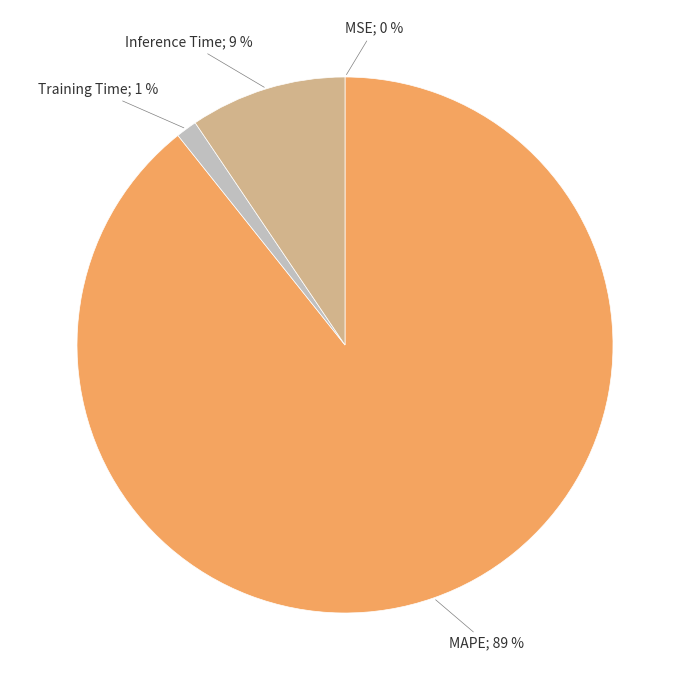

Which category has the biggest portion of the pie?

MAPE